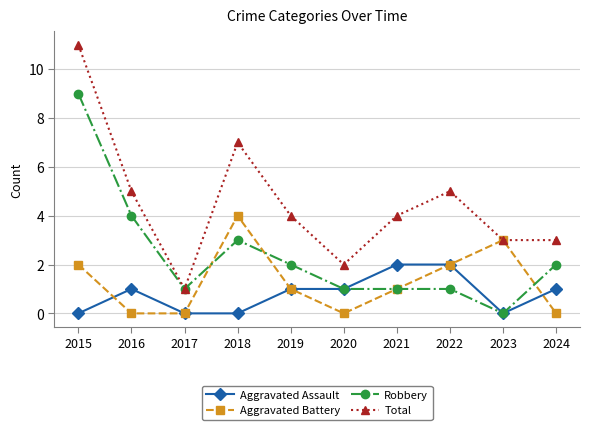

At which label does Aggravated Battery first exceed 1?

2015